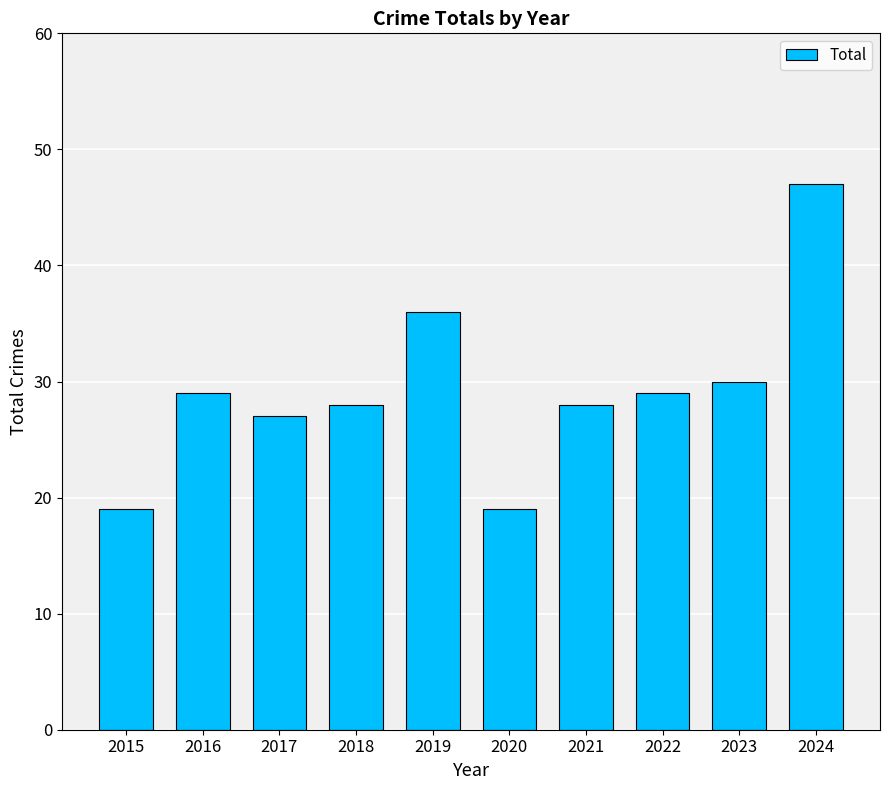

What is the value of the 10th bar from the left?

47